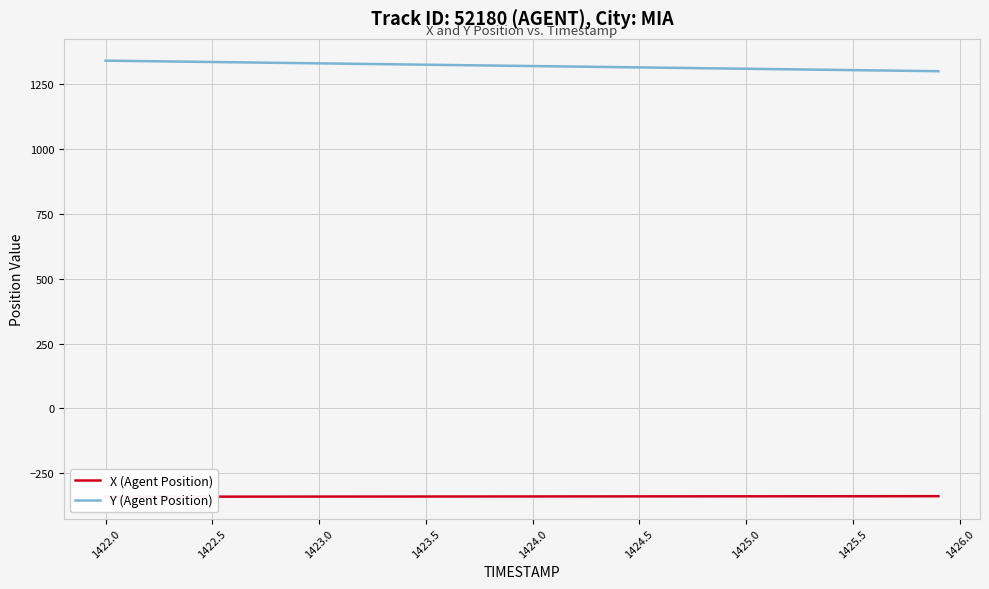

Rank the series at 1422.5 from highest to lowest value.

Y (Agent Position), X (Agent Position)